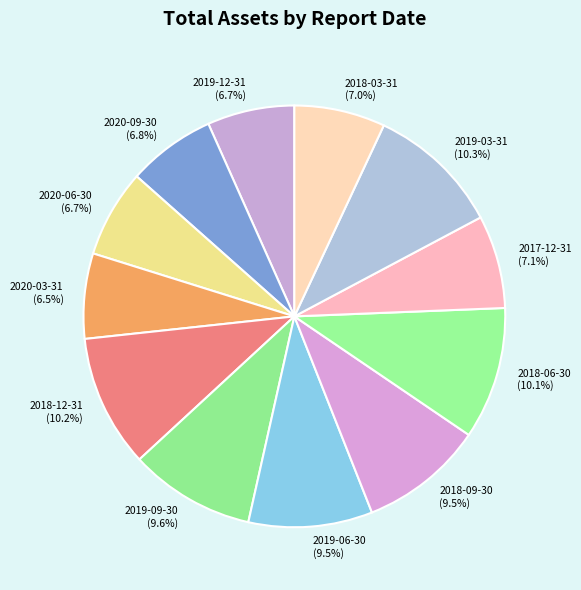

What percentage do 2018-09-30 and 2019-09-30 together represent?

19.1%